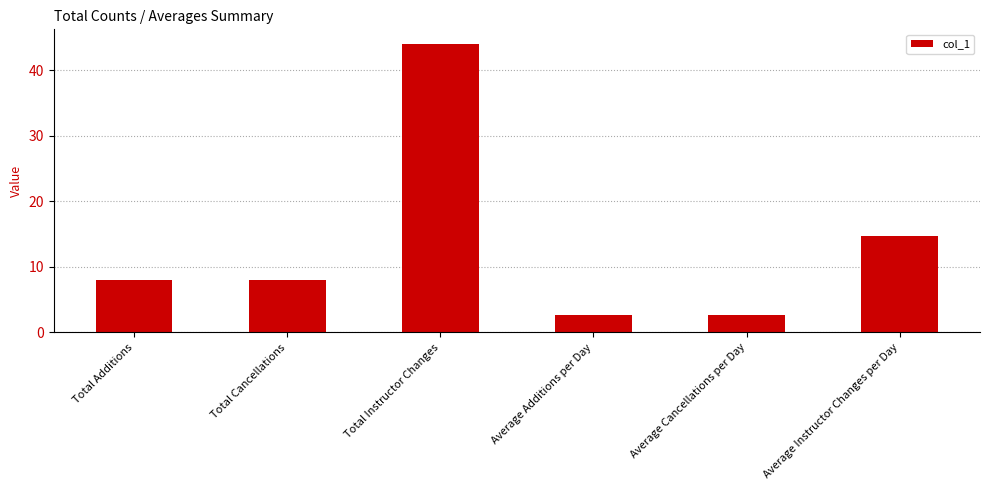

Does the chart contain stacked bars?

No